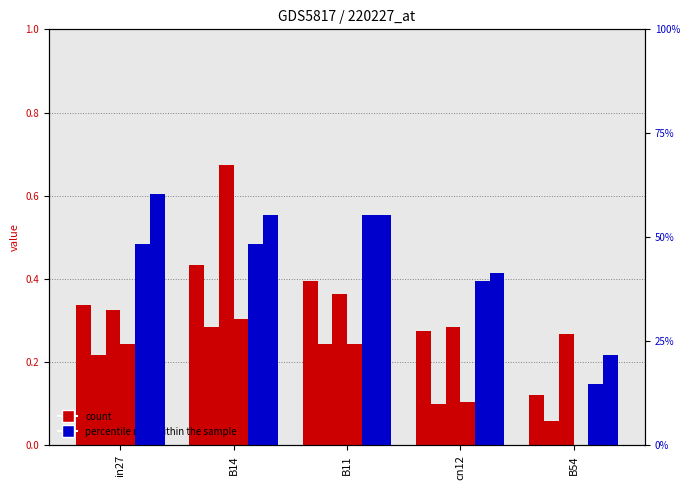

Reading right to left, list all the values displayed in this chart.

job155_scenario1_301: B54=0.1	cn12=0.3	B11=0.4	B14=0.4	in27=0.3
job161_scenario0_308: B54=0.1	cn12=0.1	B11=0.2	B14=0.3	in27=0.2
job167_scenario2_316: B54=0.3	cn12=0.3	B11=0.4	B14=0.7	in27=0.3
job147_scenario0_284: B54=0.0	cn12=0.1	B11=0.2	B14=0.3	in27=0.2
job162_scenario3_309: B54=0.1	cn12=0.4	B11=0.6	B14=0.5	in27=0.5
job164_scenario3_312: B54=0.2	cn12=0.4	B11=0.6	B14=0.6	in27=0.6